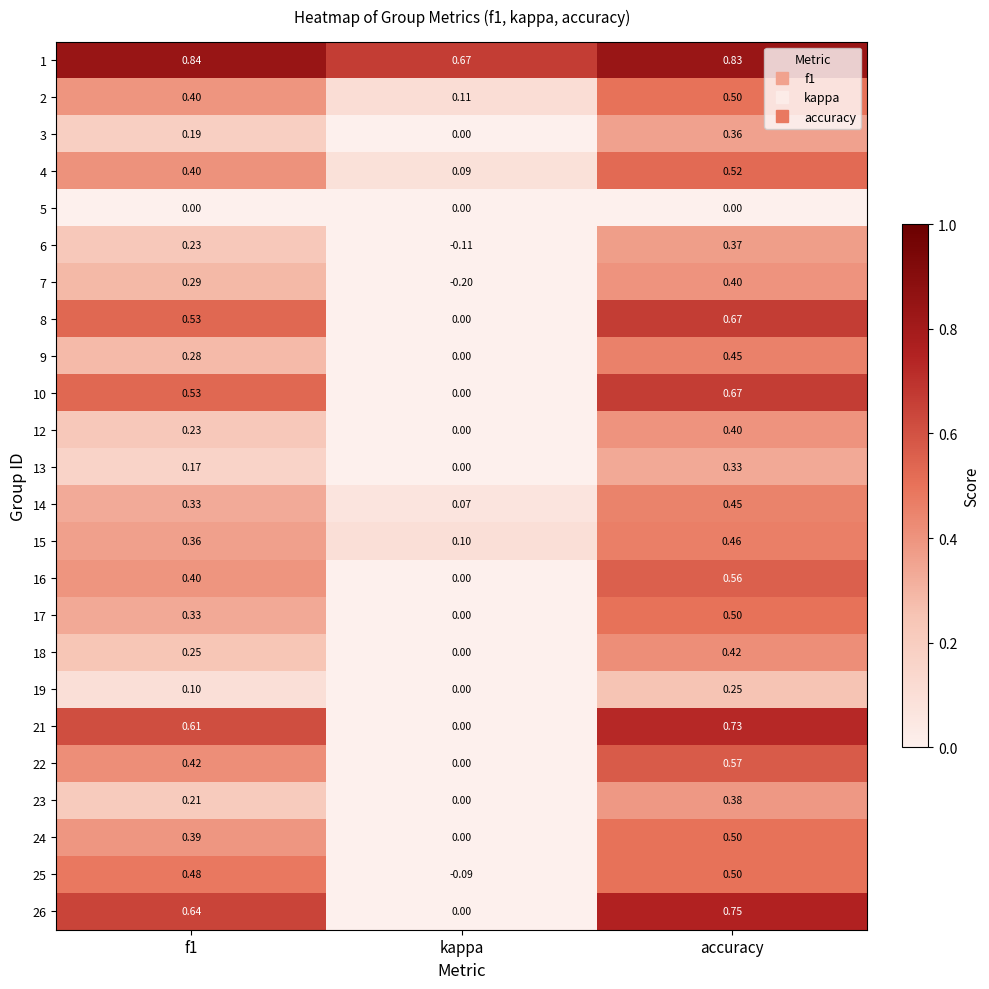

At which label is 13 closest to 0?

kappa